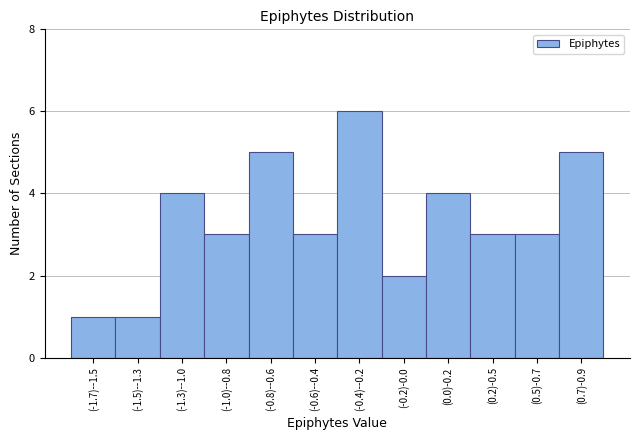

Reading left to right, transcribe all the data shown in this chart.

1	1	4	3	5	3	6	2	4	3	3	5